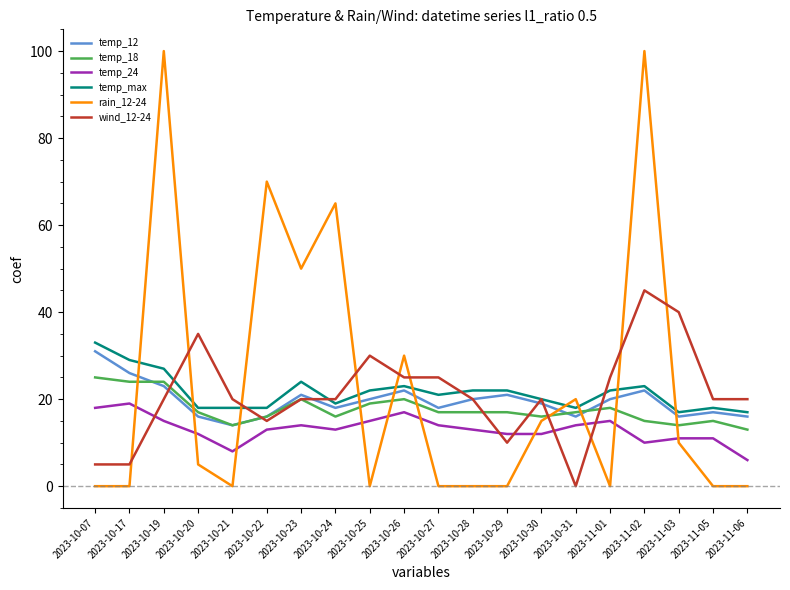

Is it true that rain_12-24 equals 72 at 2023-10-23?

False